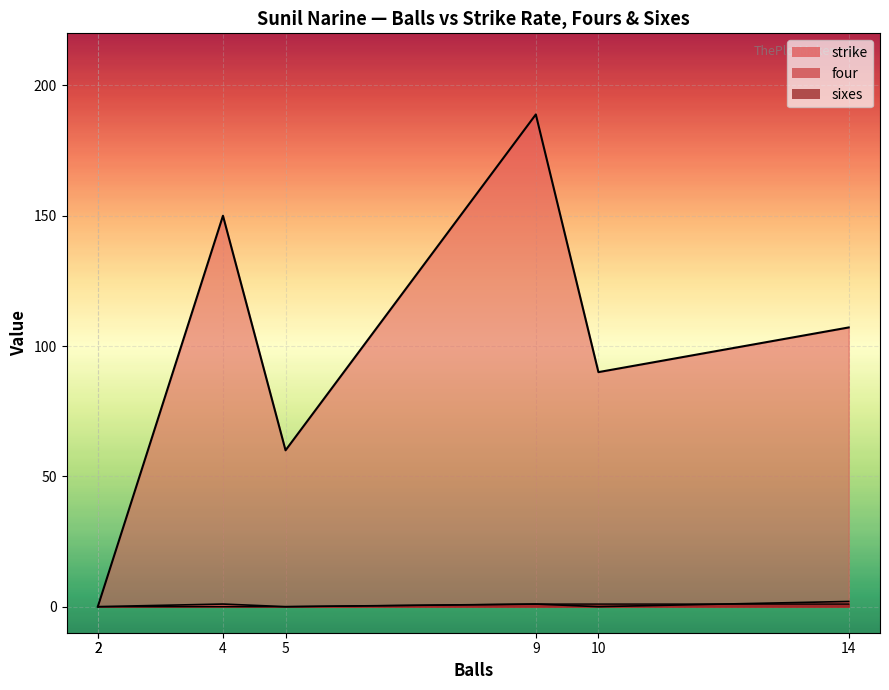

Which category has the highest value across all series?

9